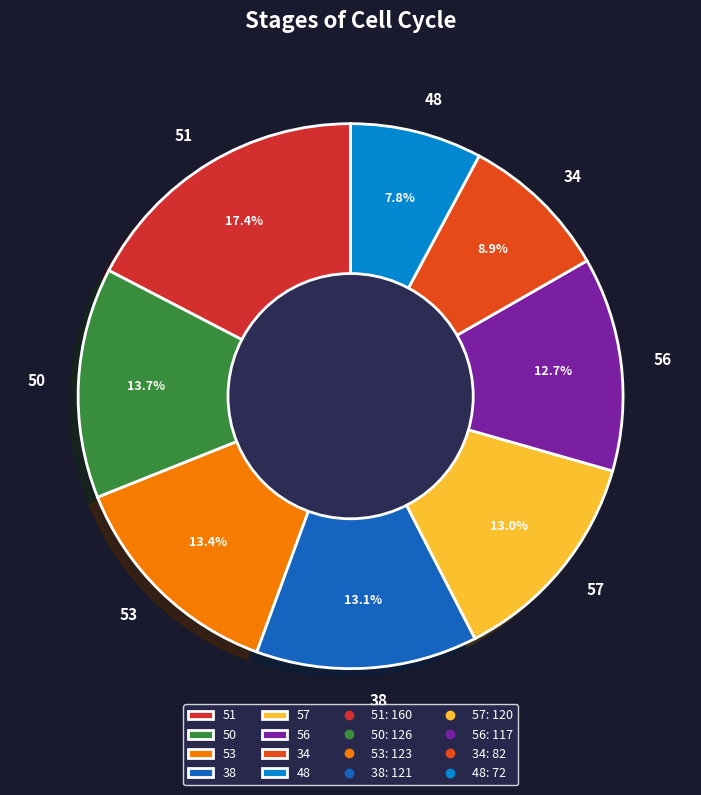

Between 48 and 53, which is larger?

53